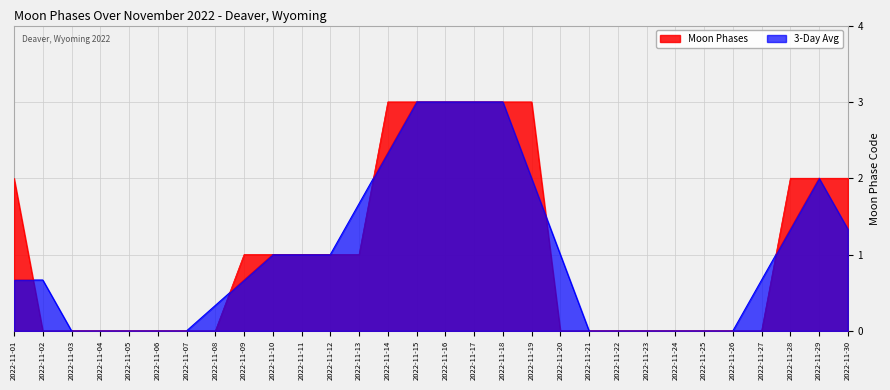

The value at 2022-11-03 is -2. True or false?

False